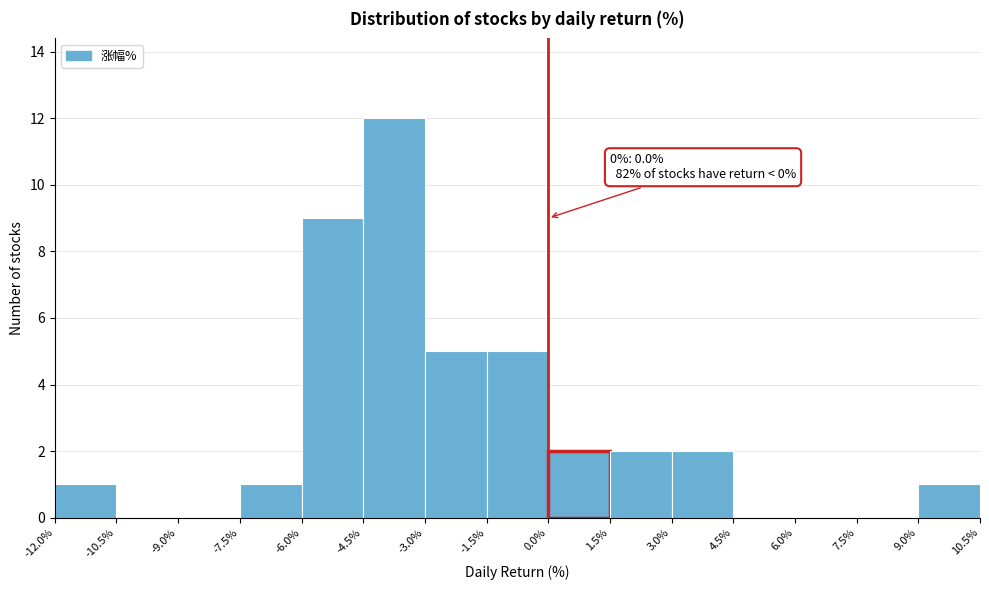

Which range on the x-axis has the tallest bar?

-4.5% to -3.0%